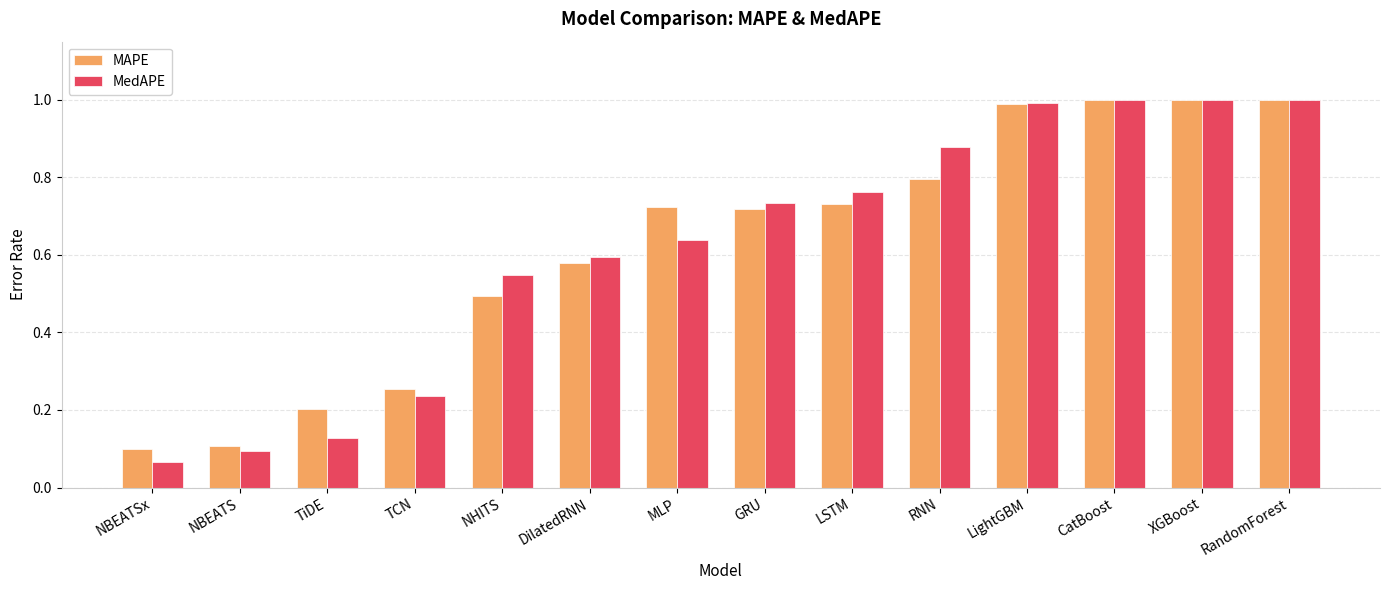

How many groups of bars are there?

14